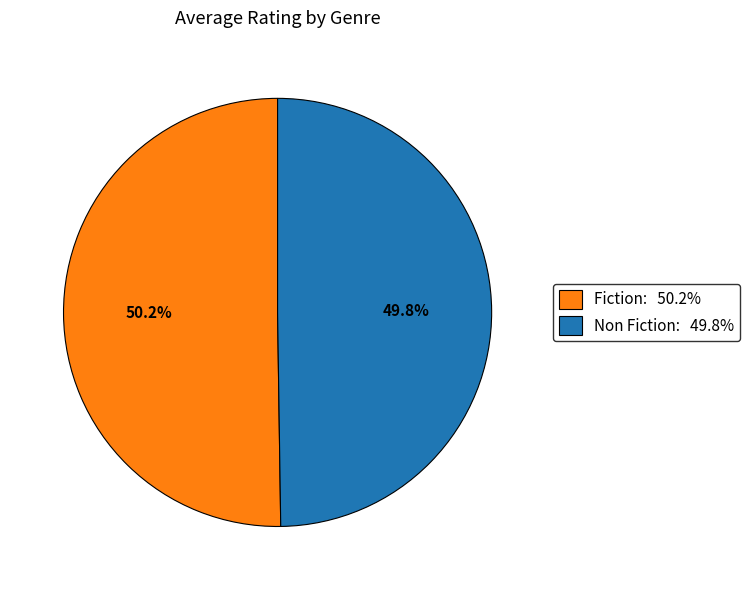

To the nearest percent, what portion does Non Fiction represent?

50%